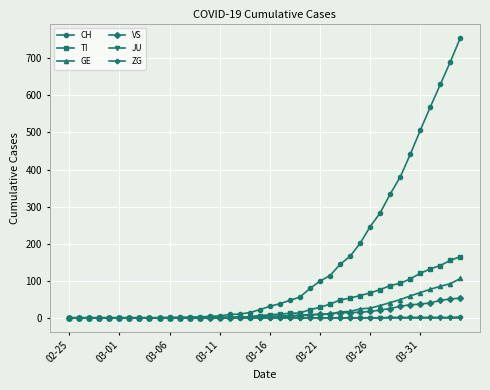

Which series has the largest total across all categories?

CH